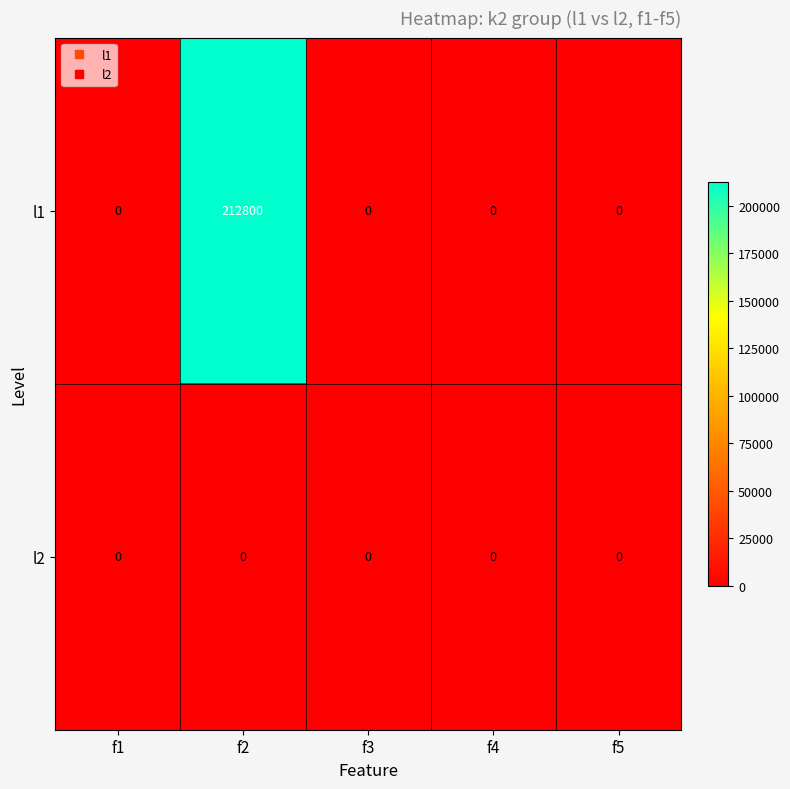

Reading right to left, transcribe all the data shown in this chart.

l1: f5=0	f4=0	f3=0	f2=212800	f1=0
l2: f5=0	f4=0	f3=0	f2=0	f1=0